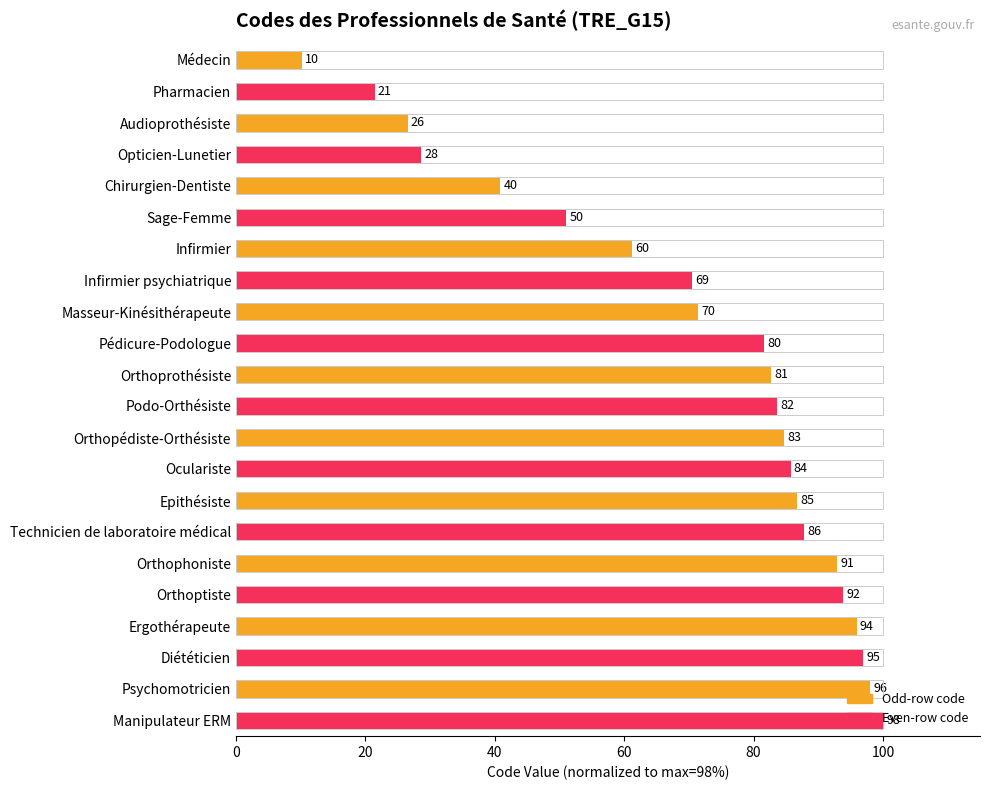

Does the chart contain stacked bars?

No